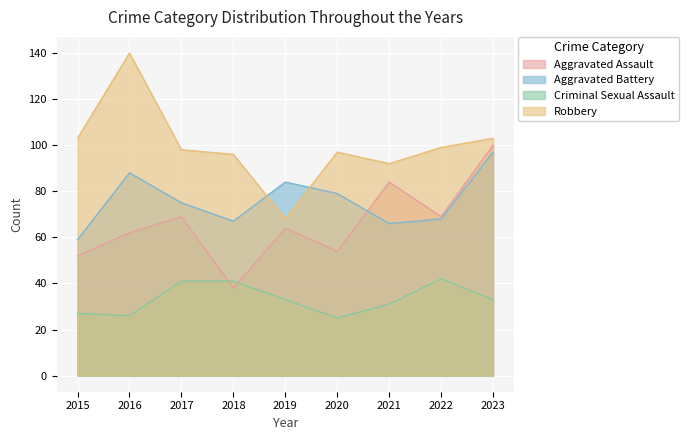

What is the difference between the second highest and minimum values in the Aggravated Assault series?

46